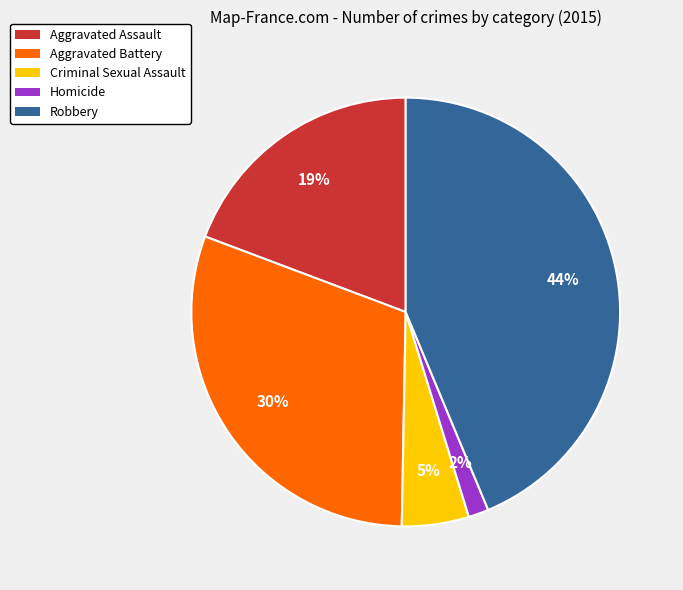

To the nearest percent, what percentage of the pie is Homicide?

2%